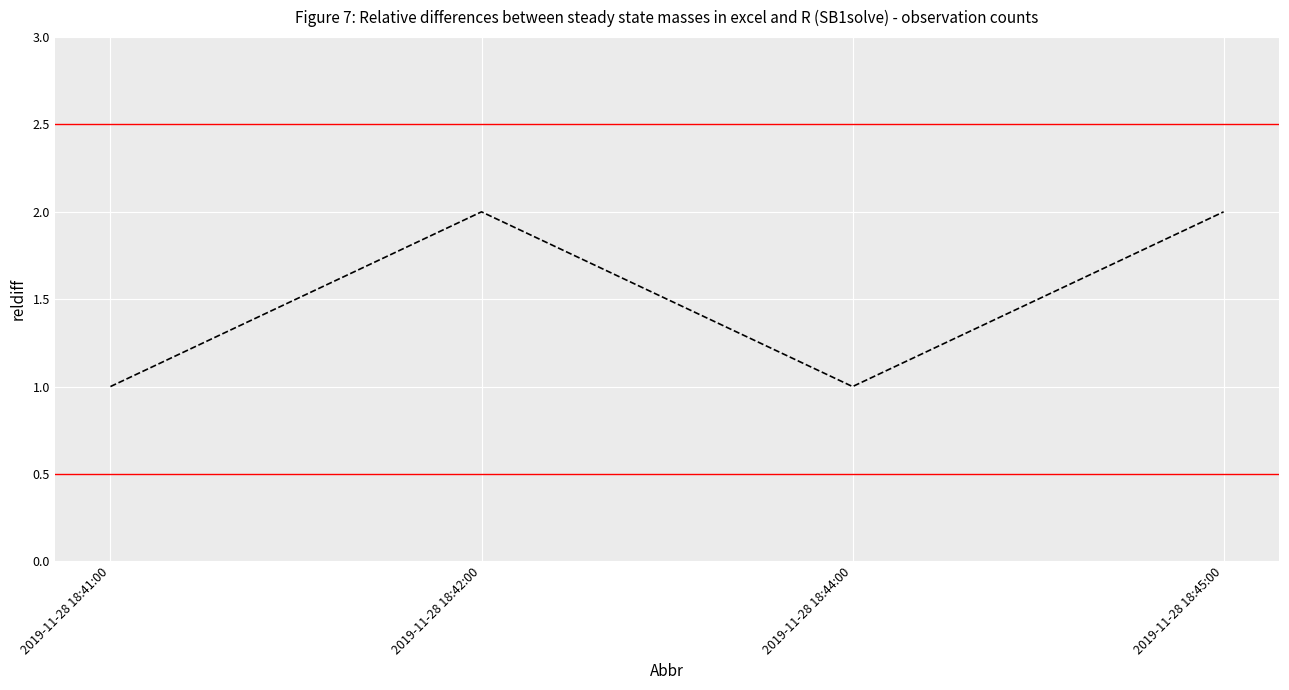

Between 2019-11-28 18:44:00 and 2019-11-28 18:45:00, which is larger?

2019-11-28 18:45:00